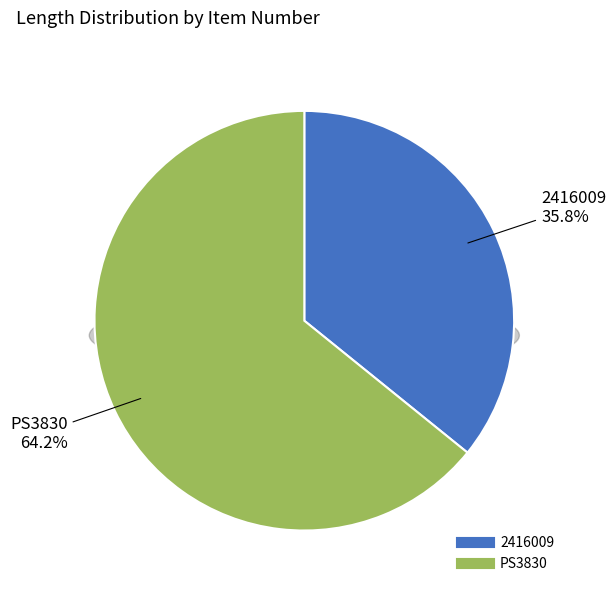

What is the smallest slice in the pie chart?

2416009